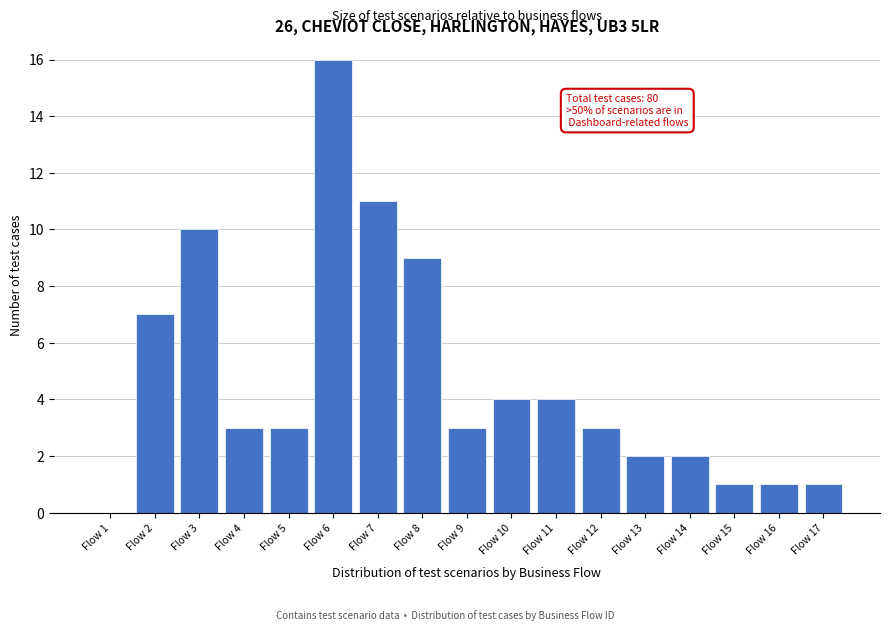

Reading right to left, extract all data points from this chart.

Flow 17=1	Flow 16=1	Flow 15=1	Flow 14=2	Flow 13=2	Flow 12=3	Flow 11=4	Flow 10=4	Flow 9=3	Flow 8=9	Flow 7=11	Flow 6=16	Flow 5=3	Flow 4=3	Flow 3=10	Flow 2=7	Flow 1=0